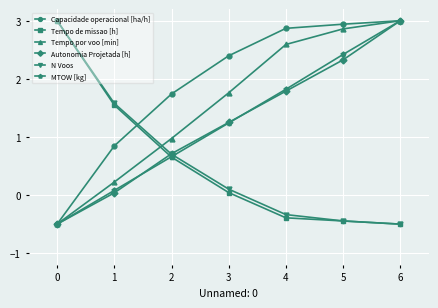

The Tempo por voo [min] series shows 4.5 at 4. True or false?

False